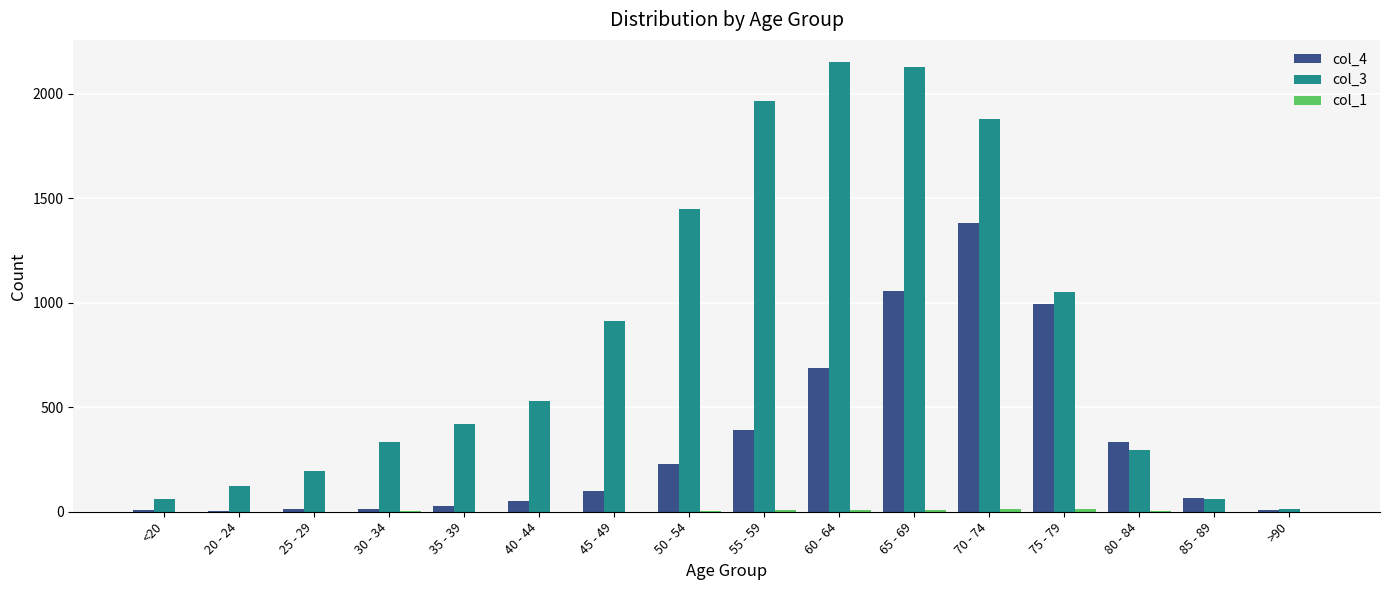

Where is col_3 nearest to the value 1083?

75 - 79